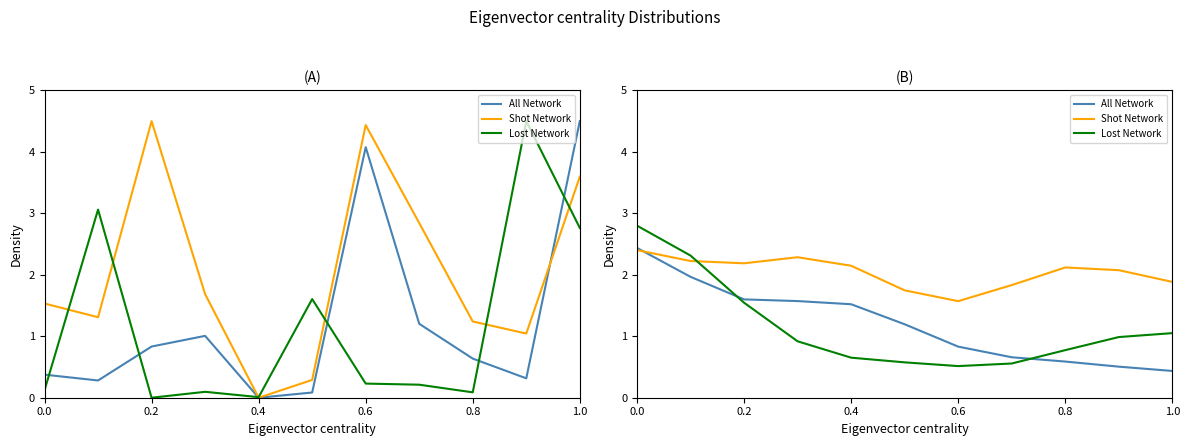

Which category has the lowest value in the Lost Network series?

0.6